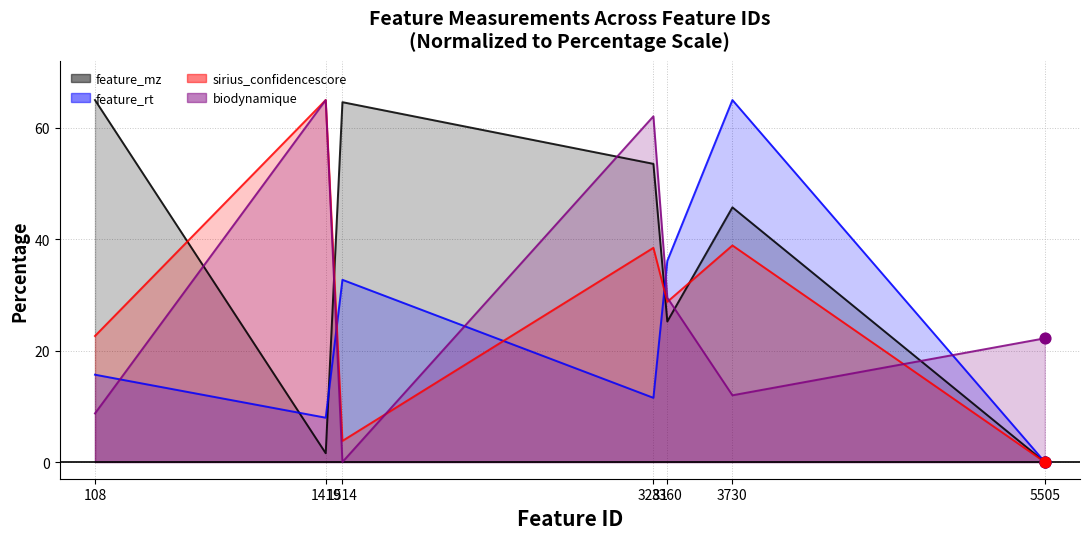

At which category is the sum across all series the highest?

3281